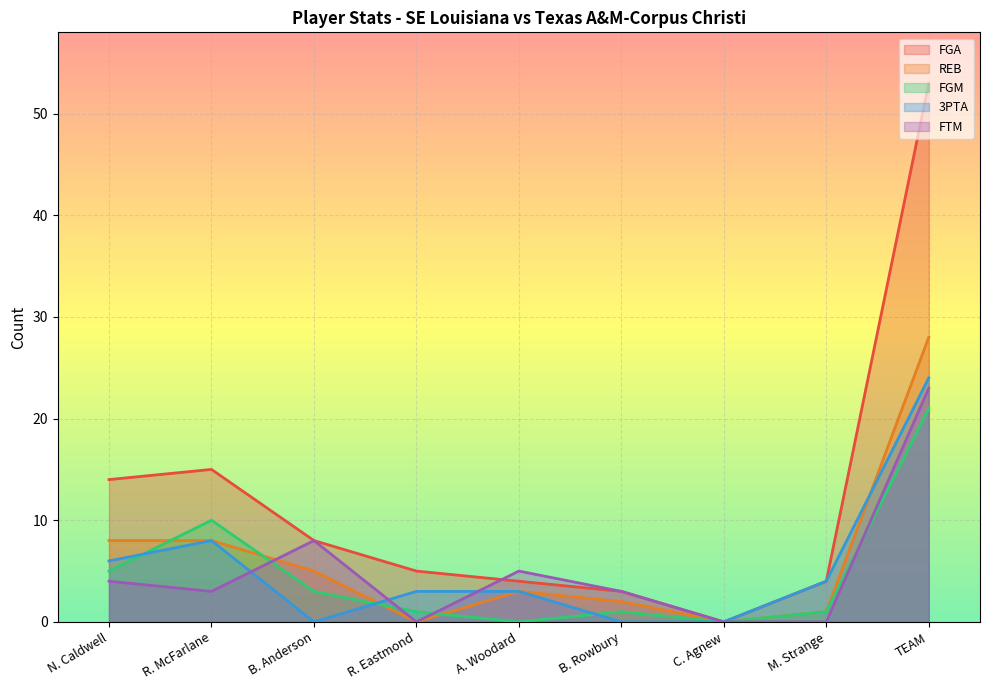

Is it true that FTM equals 3 at R. McFarlane?

True